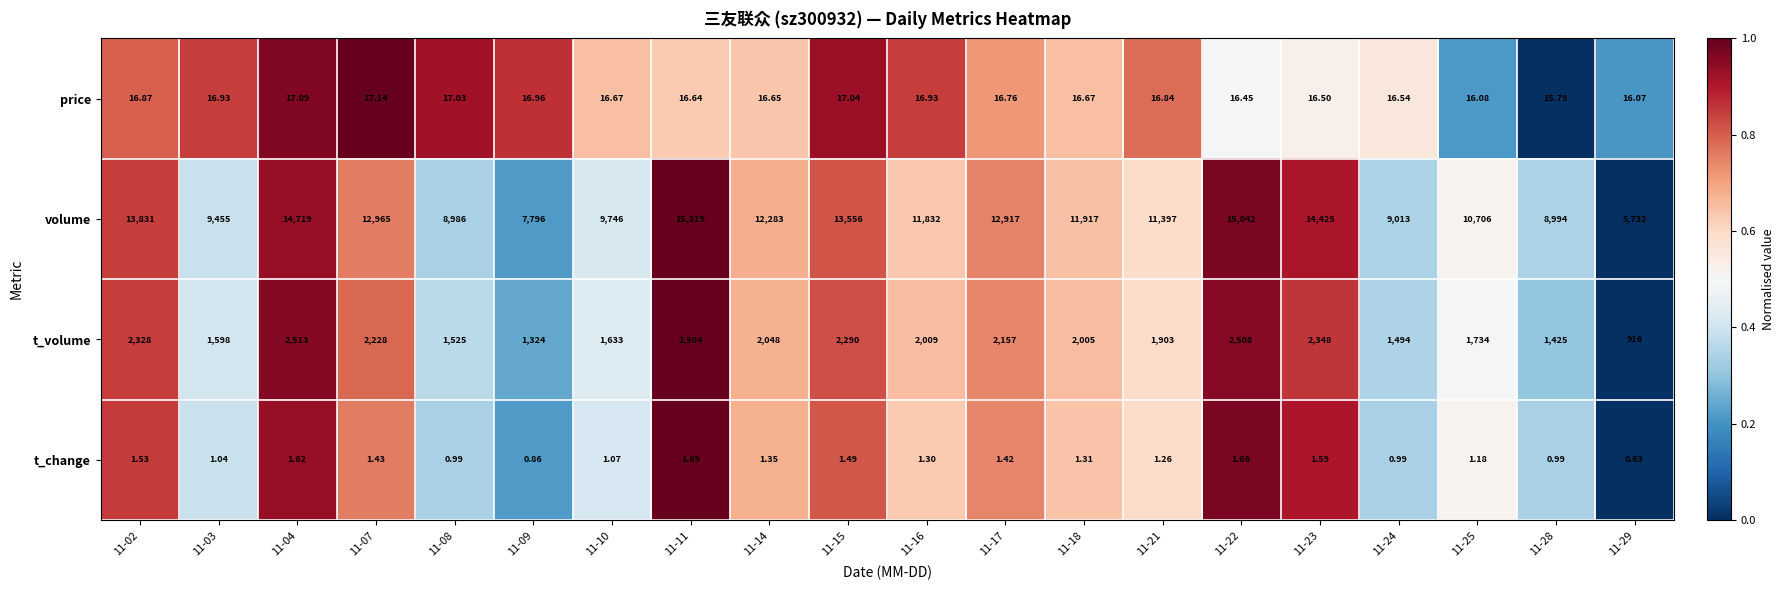

Rank the series by their maximum value, from lowest to highest.

t_change, price, t_volume, volume